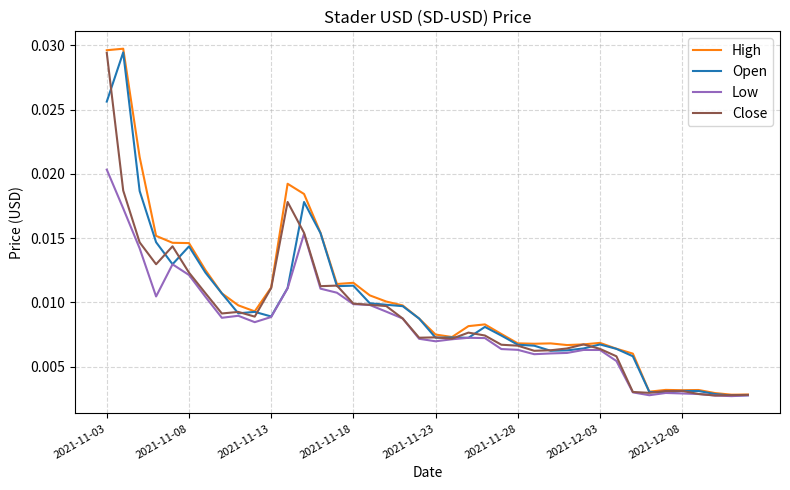

Which series has the widest spread of values?

High